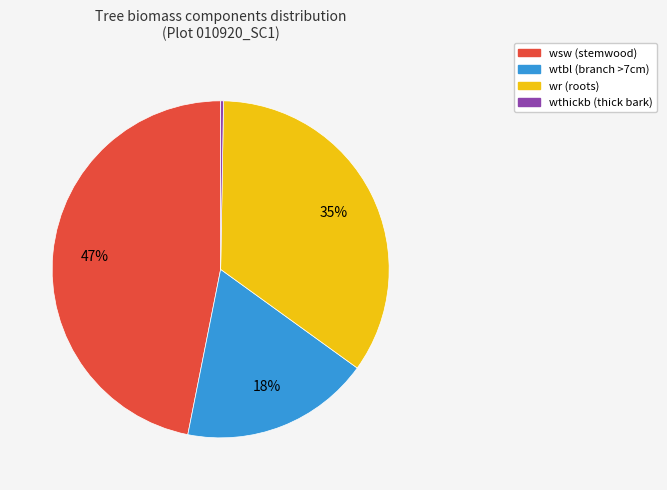

To the nearest percent, what is the difference between the largest and smallest slice percentages?

47%